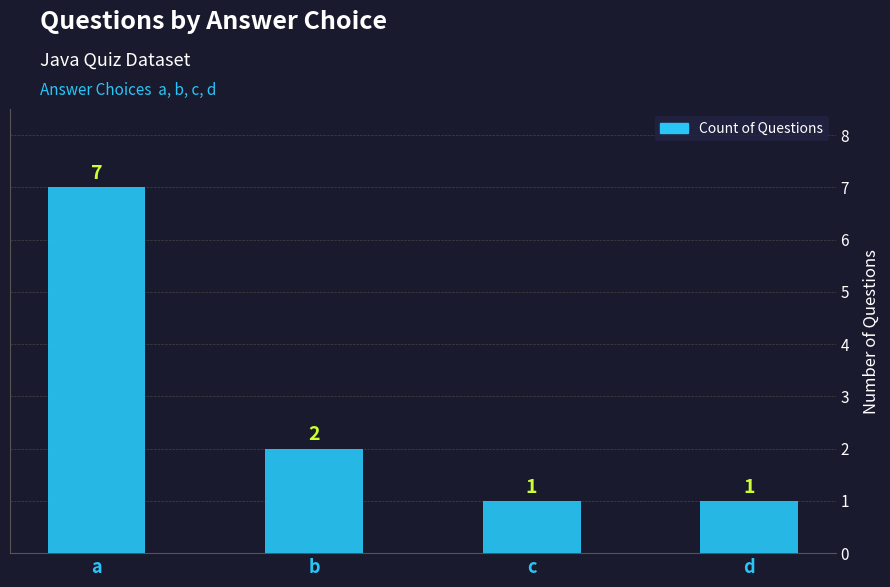

What is the change in value from a to b?

-5